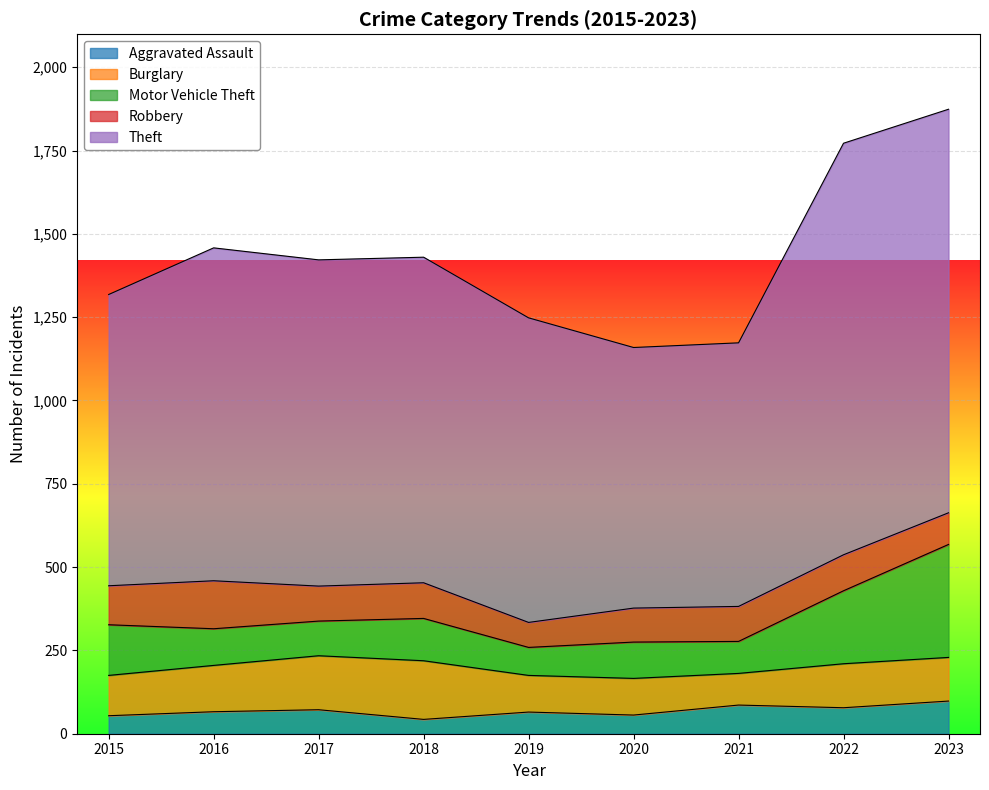

What are all the series names shown in the legend?

Aggravated Assault, Burglary, Motor Vehicle Theft, Robbery, Theft